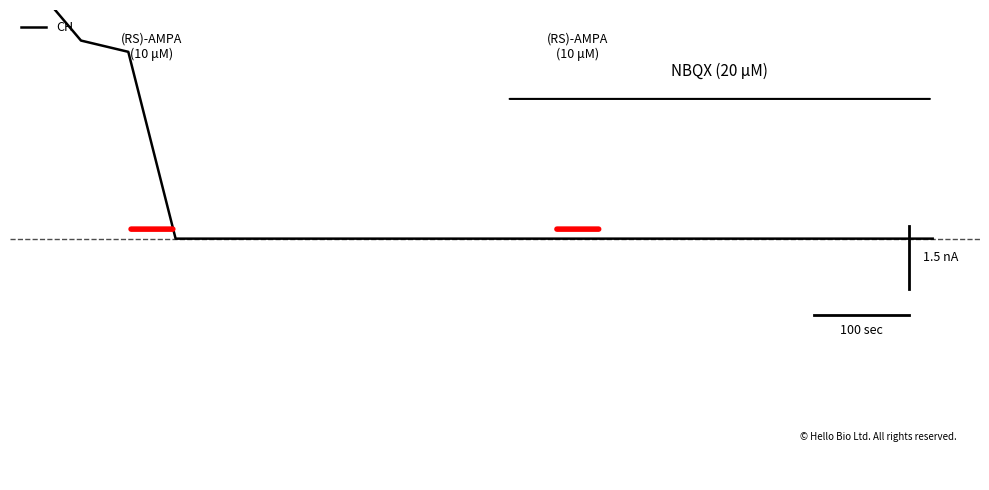

What is the difference between the maximum and minimum values?

400.0